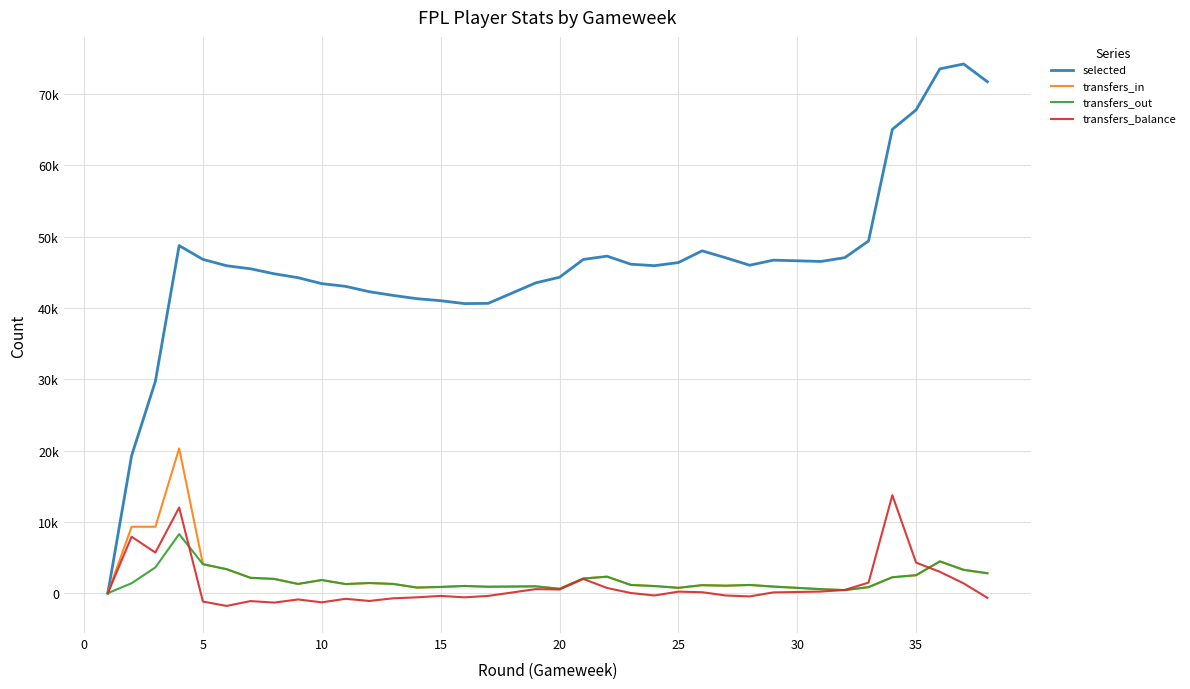

What is the difference between the second highest and minimum values in the transfers_out series?

4462